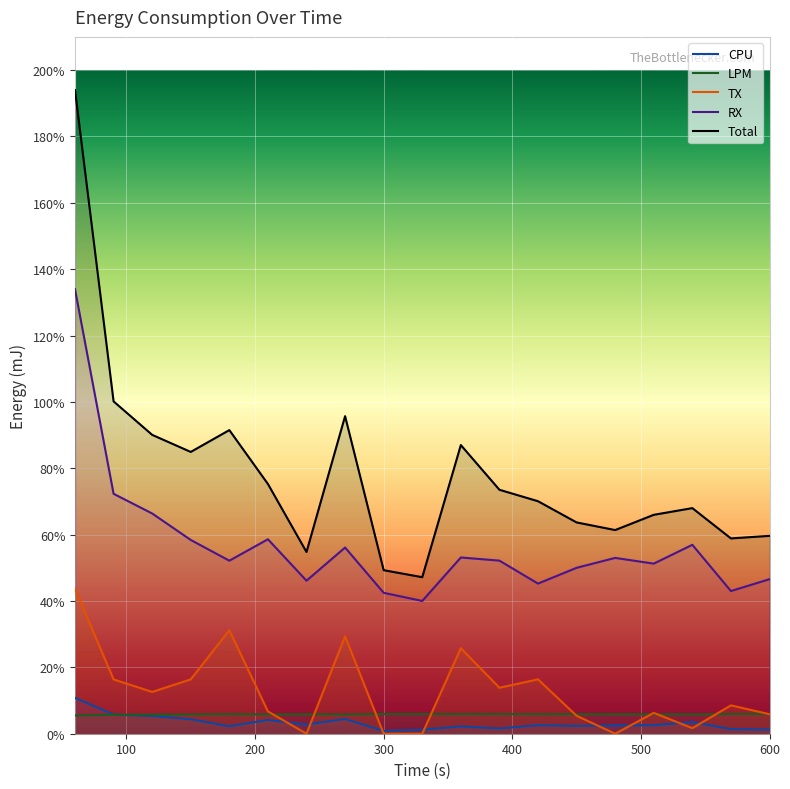

Reading left to right, transcribe all the data shown in this chart.

CPU: 60=0.1	90=0.1	120=0.1	150=0.0	180=0.0	210=0.0	240=0.0	270=0.0	300=0.0	330=0.0	360=0.0	390=0.0	420=0.0	450=0.0	480=0.0	510=0.0	540=0.0	570=0.0	600=0.0
LPM: 60=0.1	90=0.1	120=0.1	150=0.1	180=0.1	210=0.1	240=0.1	270=0.1	300=0.1	330=0.1	360=0.1	390=0.1	420=0.1	450=0.1	480=0.1	510=0.1	540=0.1	570=0.1	600=0.1
TX: 60=0.4	90=0.2	120=0.1	150=0.2	180=0.3	210=0.1	240=0.0	270=0.3	300=0.0	330=0.0	360=0.3	390=0.1	420=0.2	450=0.1	480=0.0	510=0.1	540=0.0	570=0.1	600=0.1
RX: 60=1.3	90=0.7	120=0.7	150=0.6	180=0.5	210=0.6	240=0.5	270=0.6	300=0.4	330=0.4	360=0.5	390=0.5	420=0.5	450=0.5	480=0.5	510=0.5	540=0.6	570=0.4	600=0.5
Total: 60=1.9	90=1.0	120=0.9	150=0.8	180=0.9	210=0.8	240=0.5	270=1.0	300=0.5	330=0.5	360=0.9	390=0.7	420=0.7	450=0.6	480=0.6	510=0.7	540=0.7	570=0.6	600=0.6